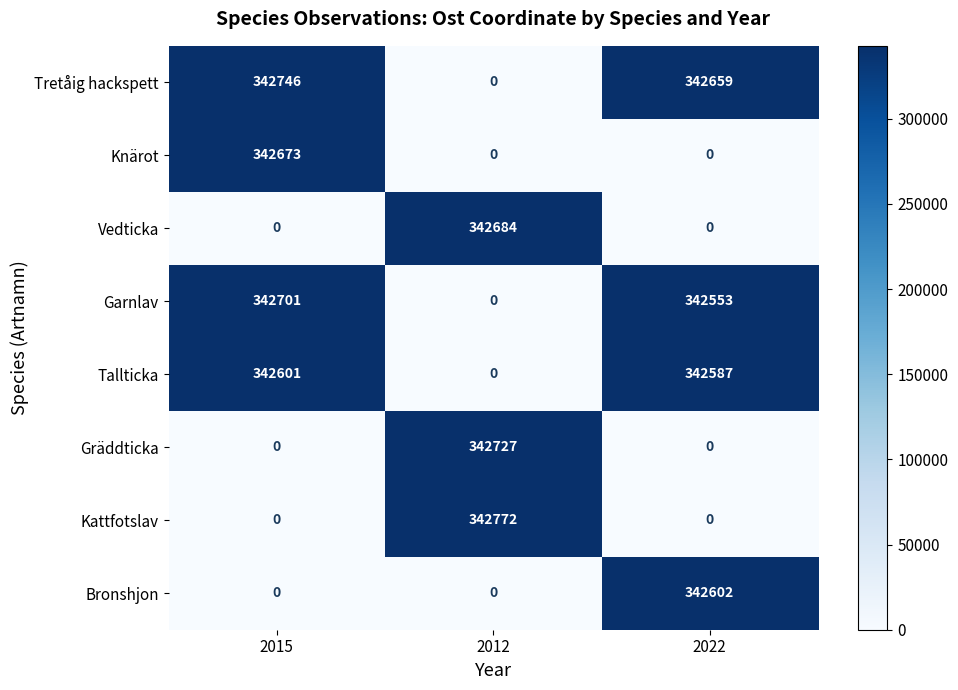

What is the average value of the Tretåig hackspett series?

228468